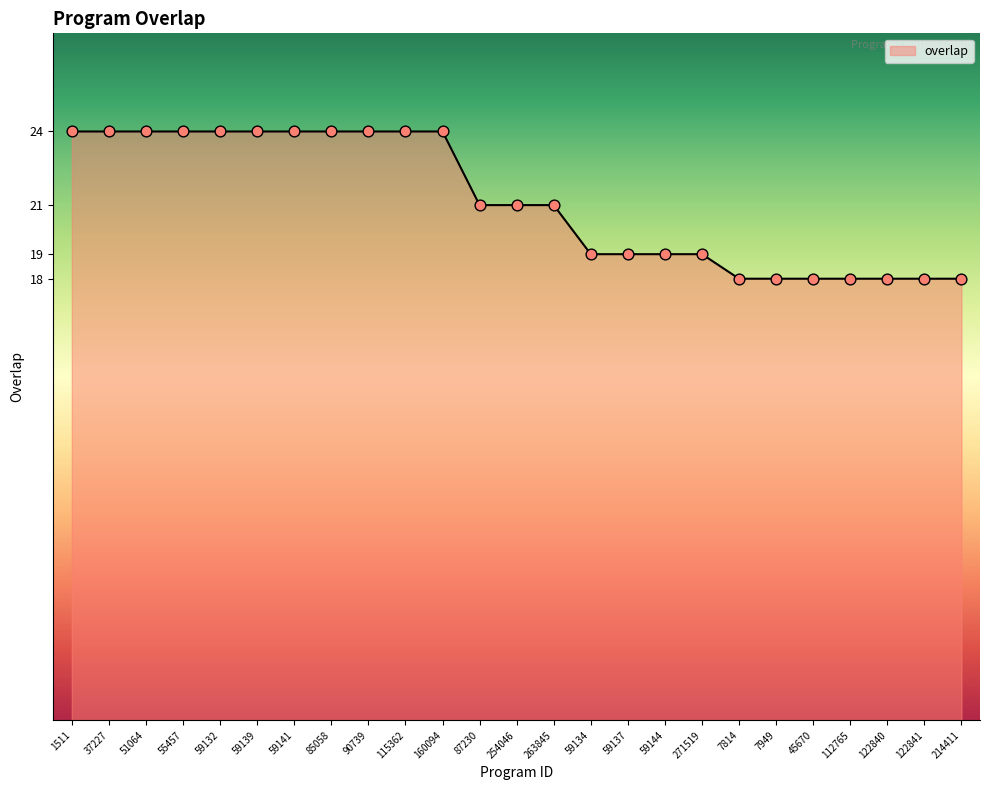

What is the change in value from 160094 to 271519?

-5